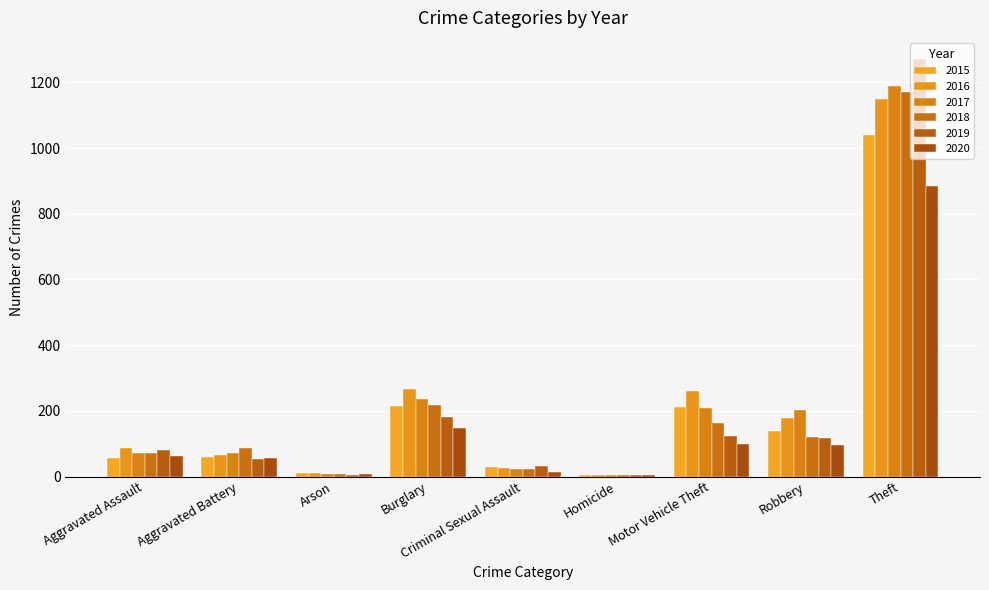

Count the number of categories in the chart.

9